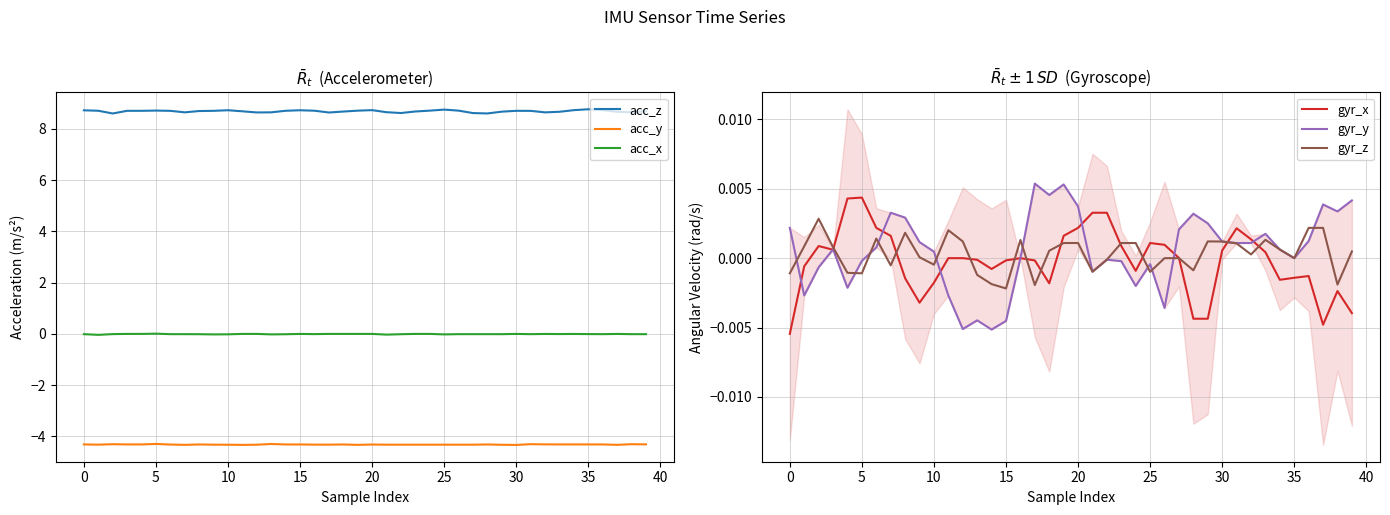

At 26, list the series in order from largest to smallest.

acc_z, gyr_x, gyr_z, gyr_y, acc_x, acc_y